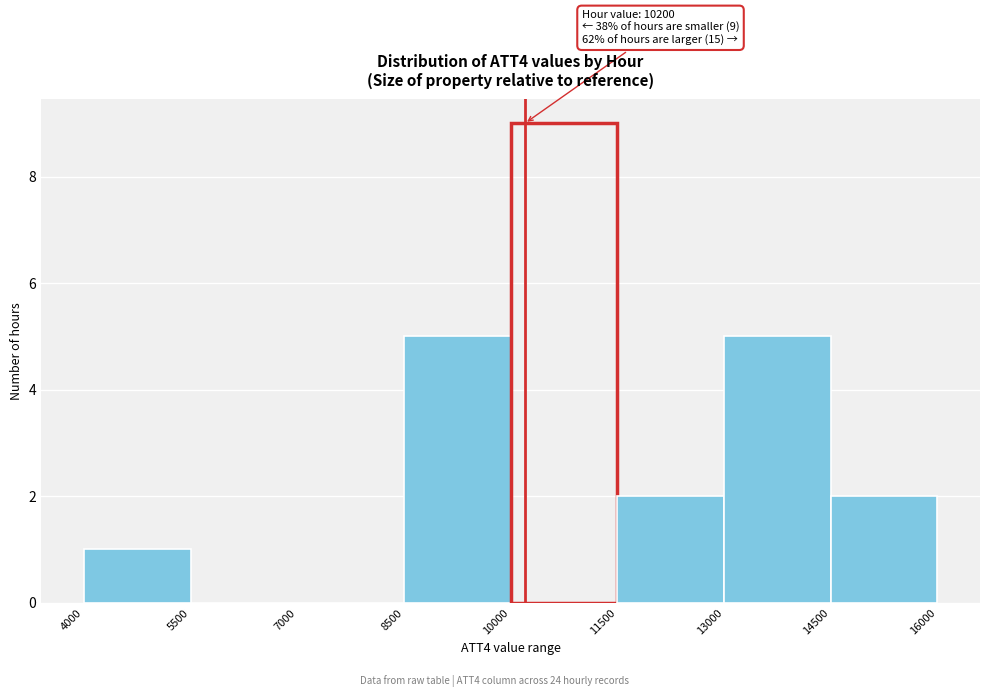

Over which range of the x-axis is the bar tallest?

10000 to 11500